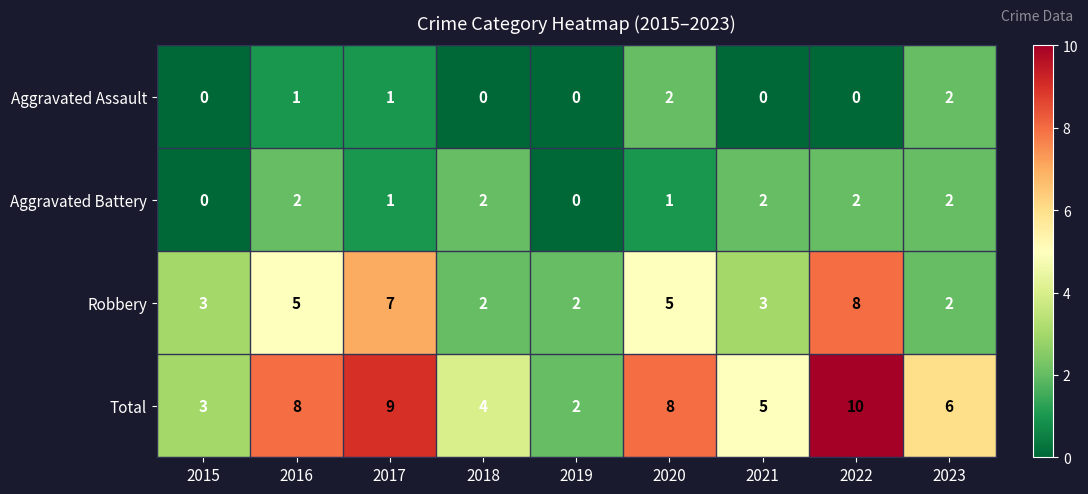

What is the sum of all Aggravated Battery values?

12